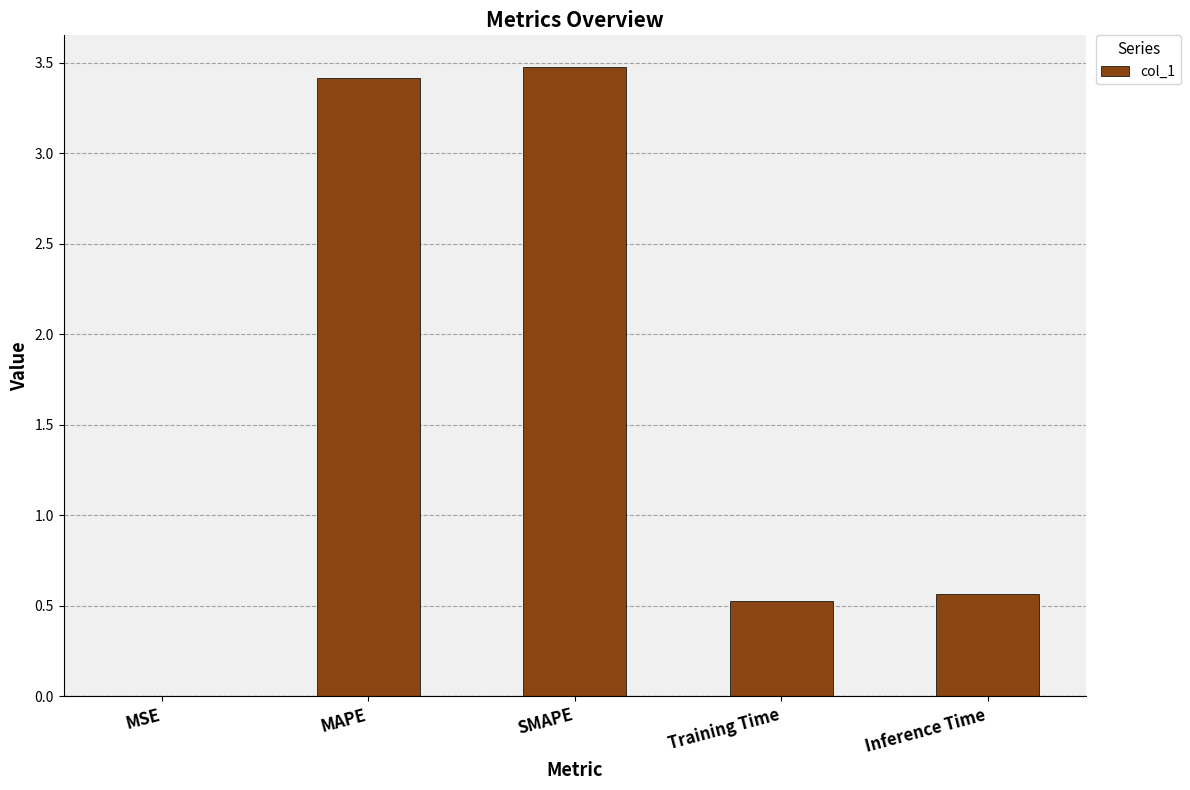

What is the change in value from SMAPE to Inference Time?

-2.9